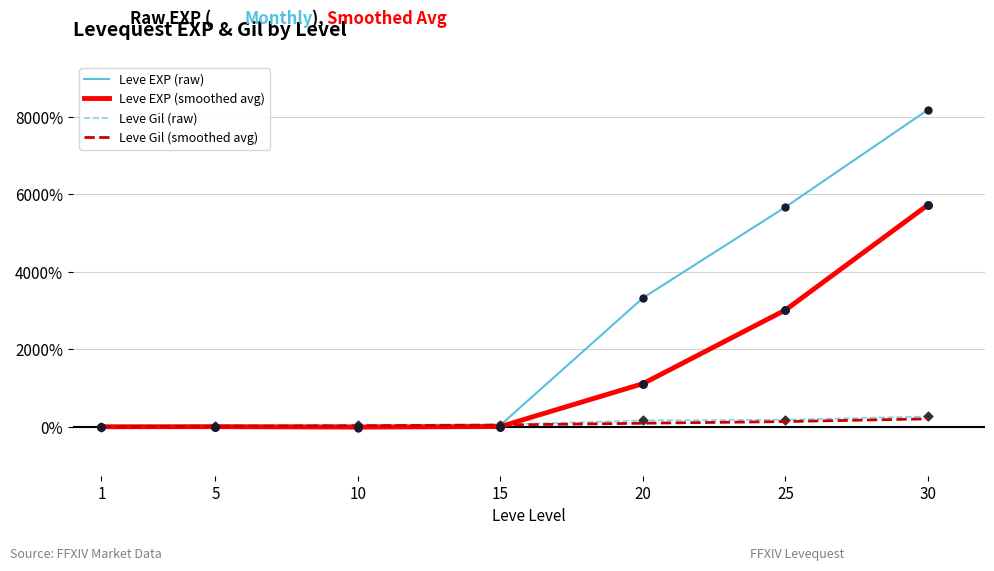

Which series has the largest total across all categories?

Leve EXP (raw)